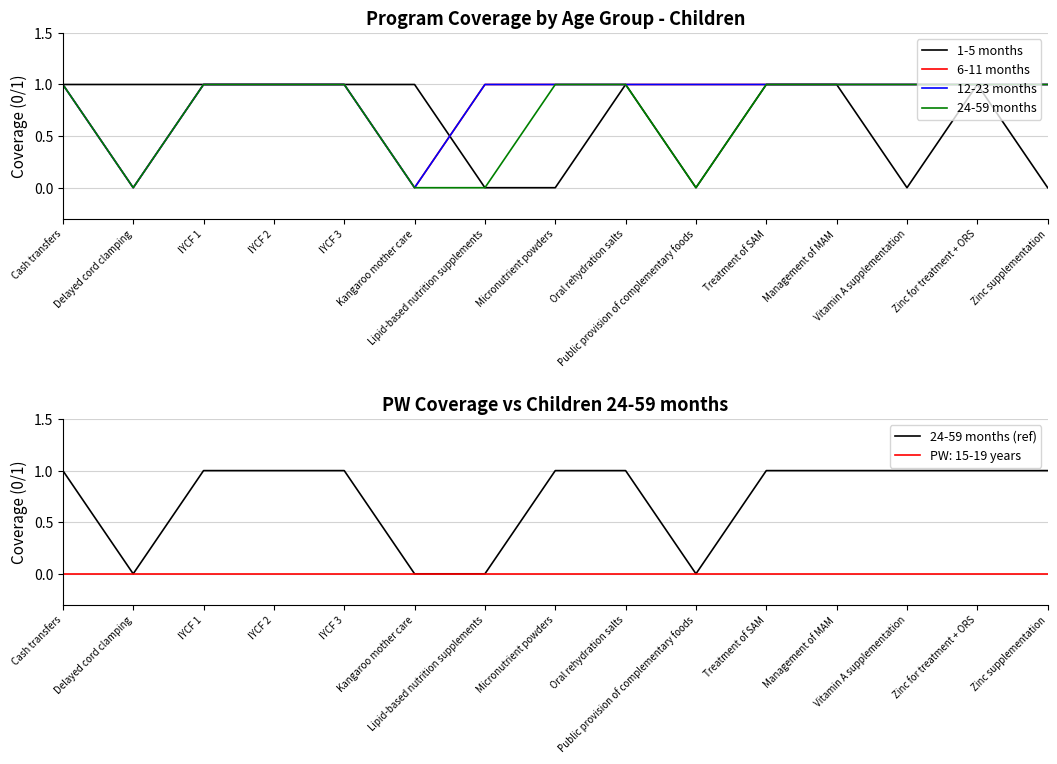

At which category does 24-59 months (ref) reach its first local valley?

Delayed cord clamping